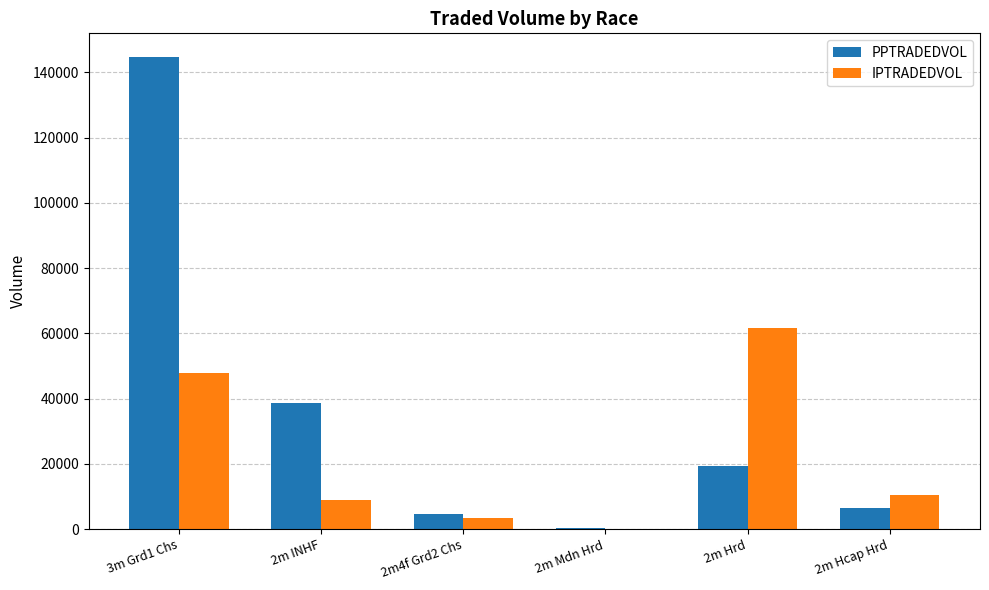

Between 3m Grd1 Chs and 2m Hrd, which series saw the biggest shift?

PPTRADEDVOL